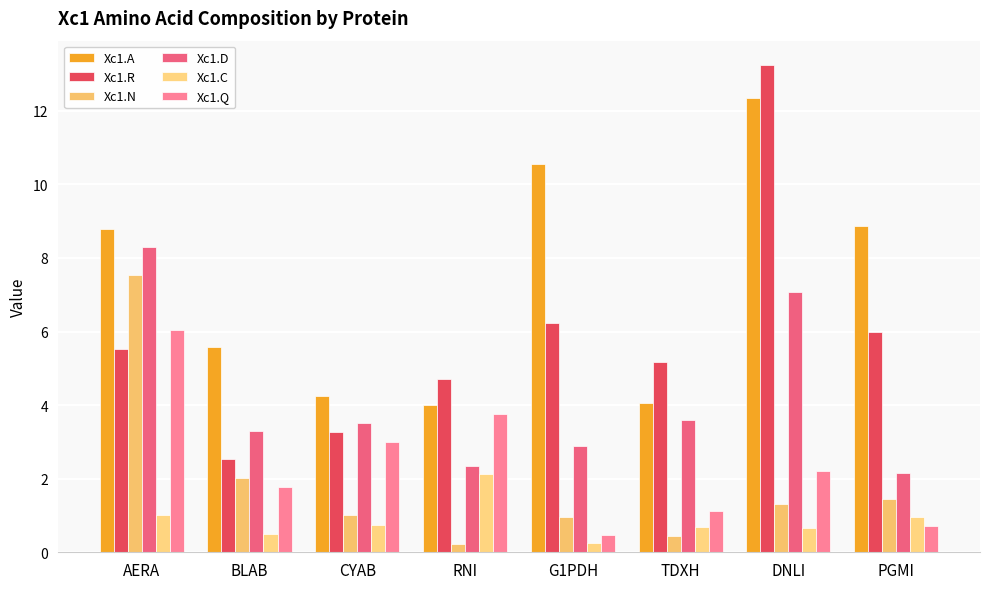

What is the label of the 3rd bar from the right?

TDXH